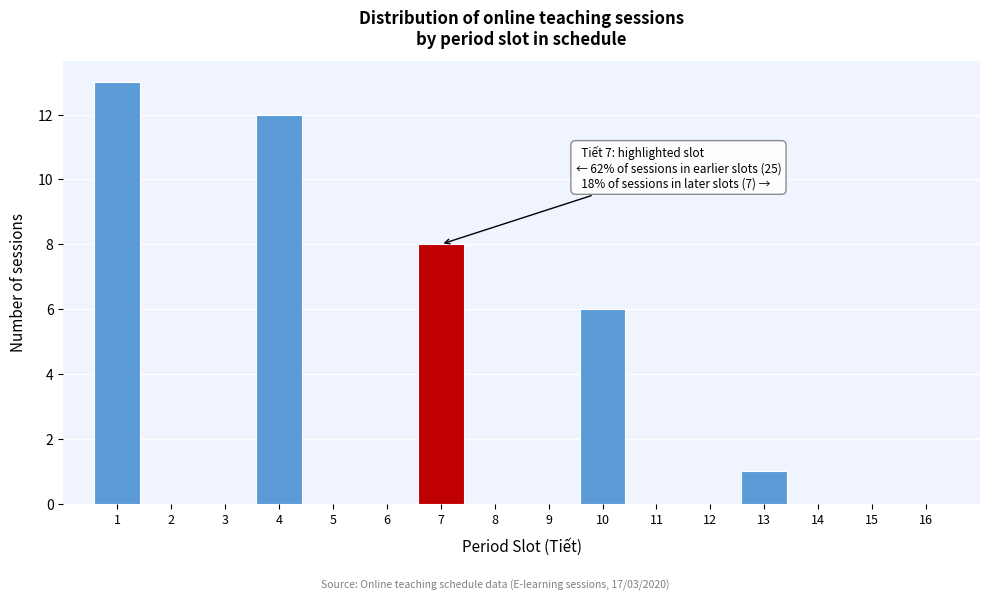

Which range on the x-axis has the tallest bar?

0.5 to 1.5